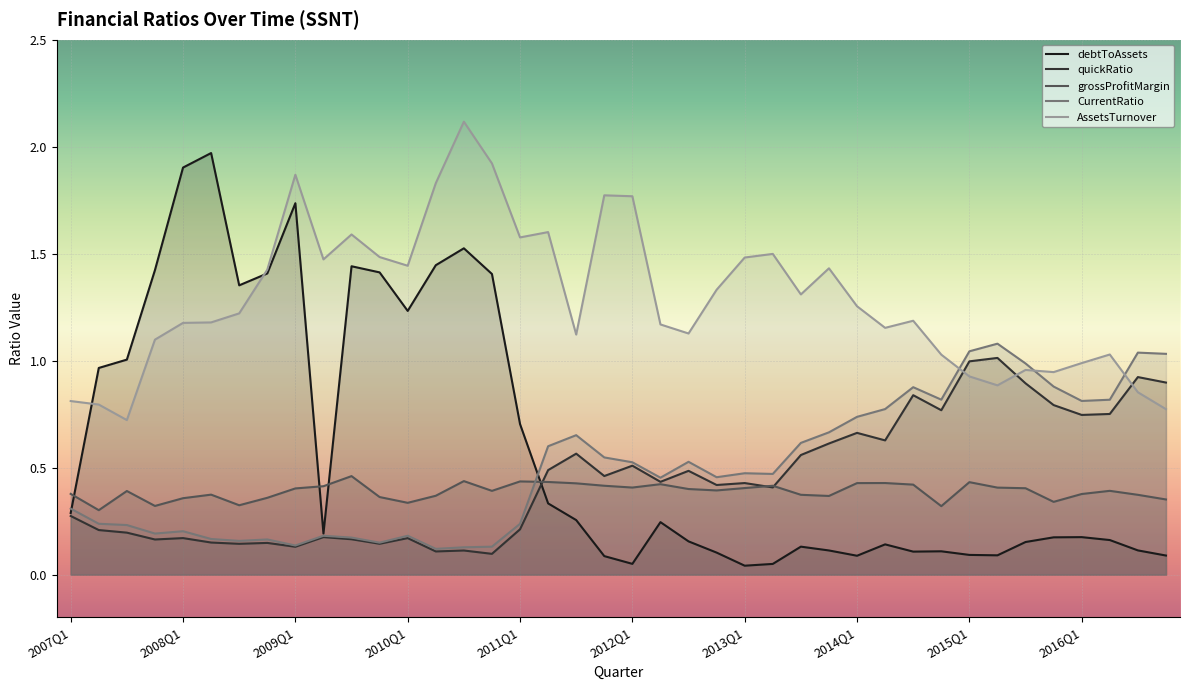

What is the value of the quickRatio point at the 7th from the left?

0.1